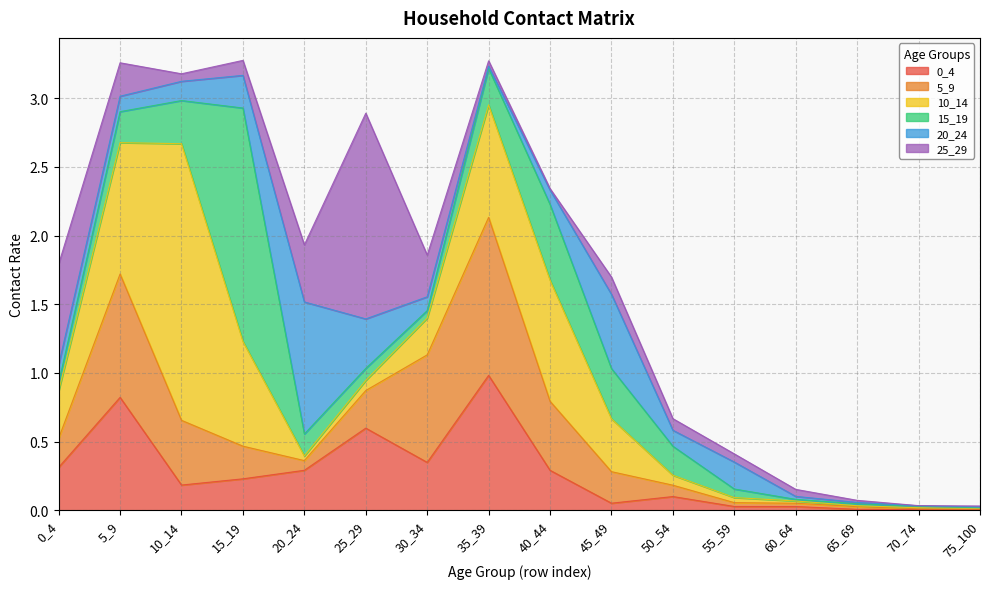

The 10_14 series shows 0.3 at 30_34. True or false?

True